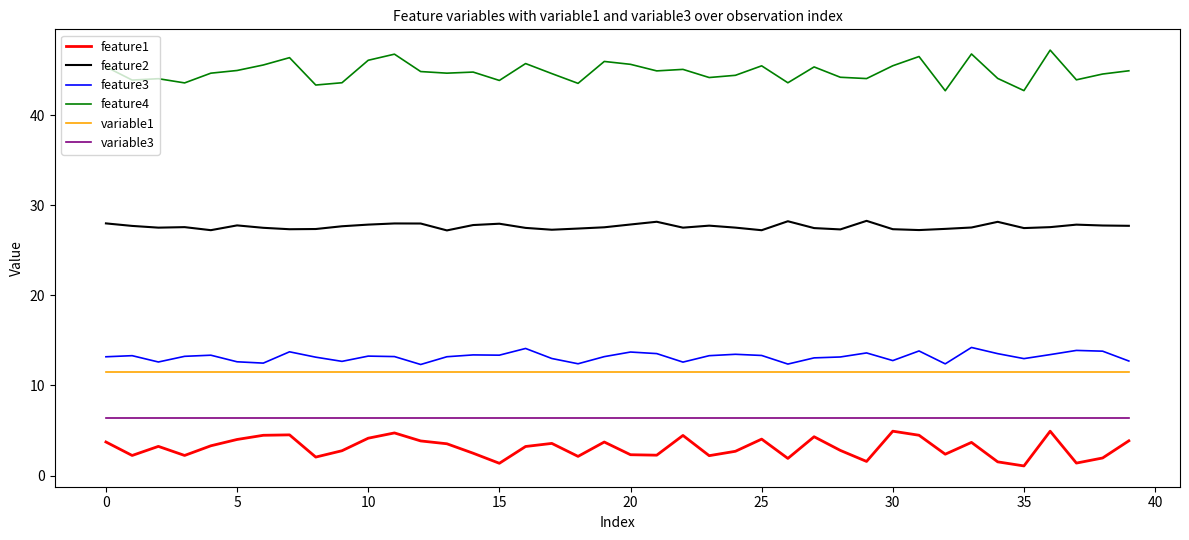

What is the maximum value shown in the chart?

47.2